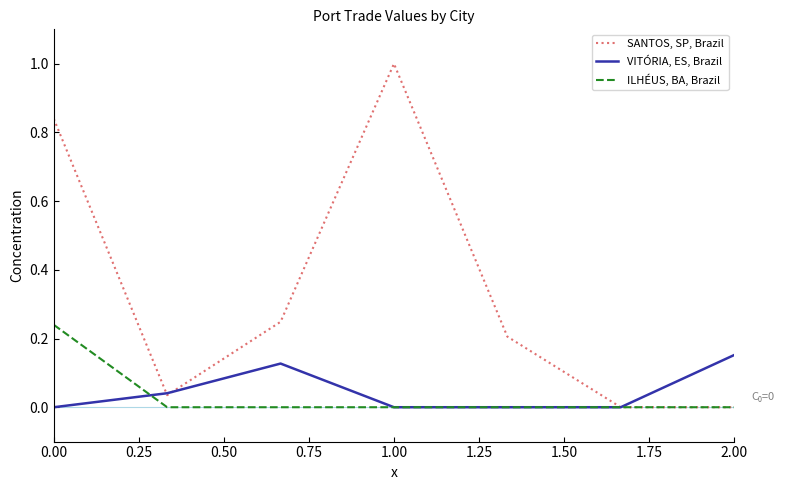

Which series has the largest range (max minus min)?

SANTOS, SP, Brazil